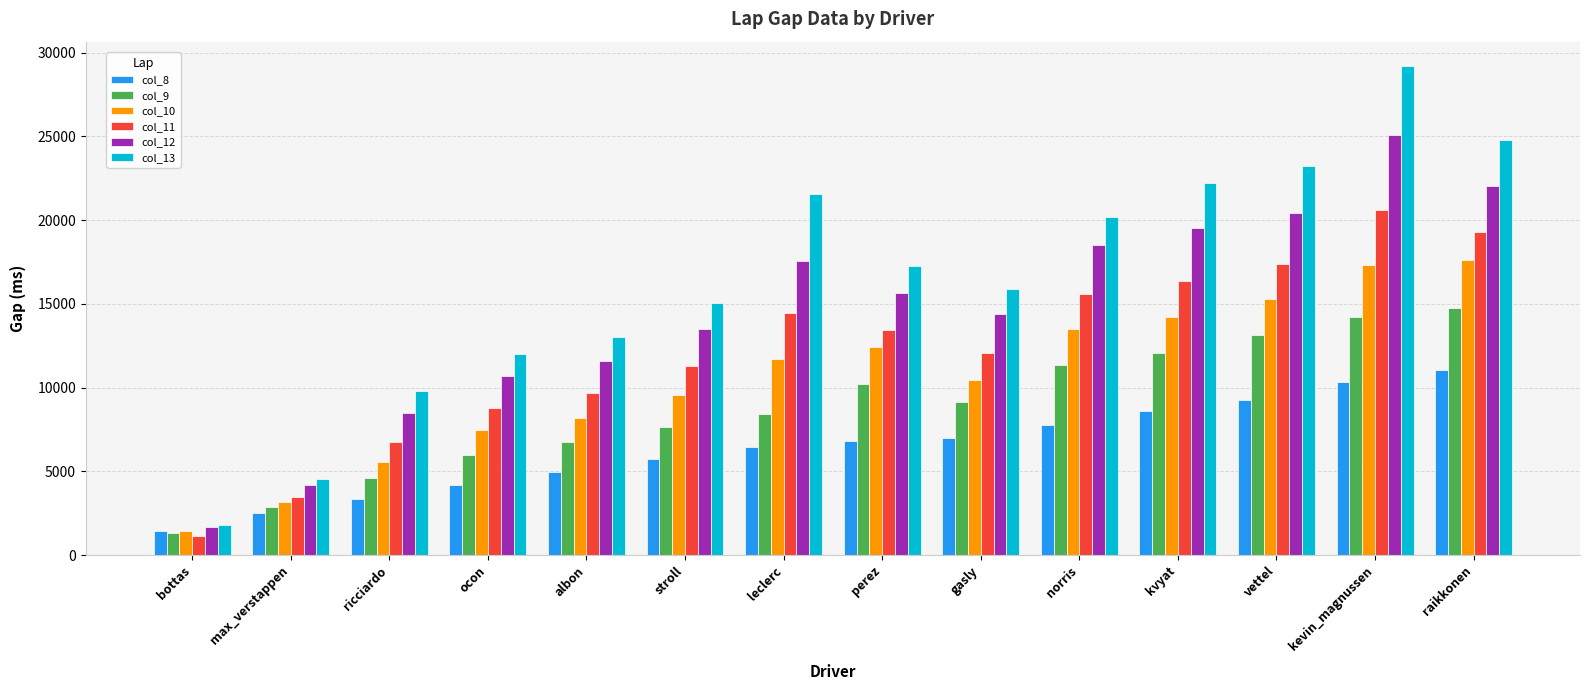

Which series has the largest total across all categories?

col_13